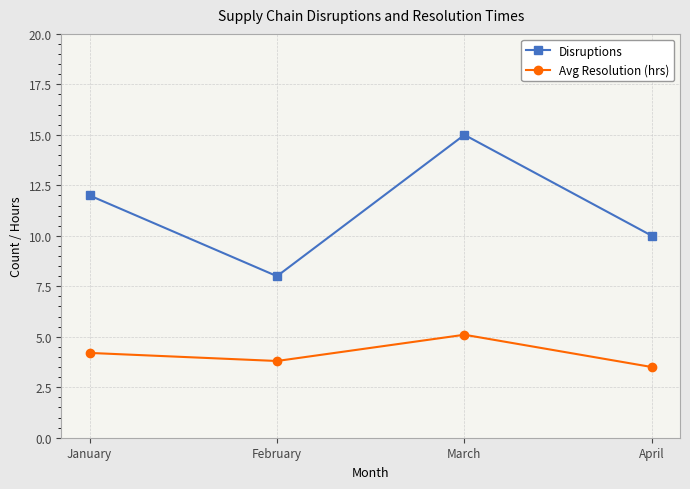

At January, list the series in order from smallest to largest.

Avg Resolution (hrs), Disruptions